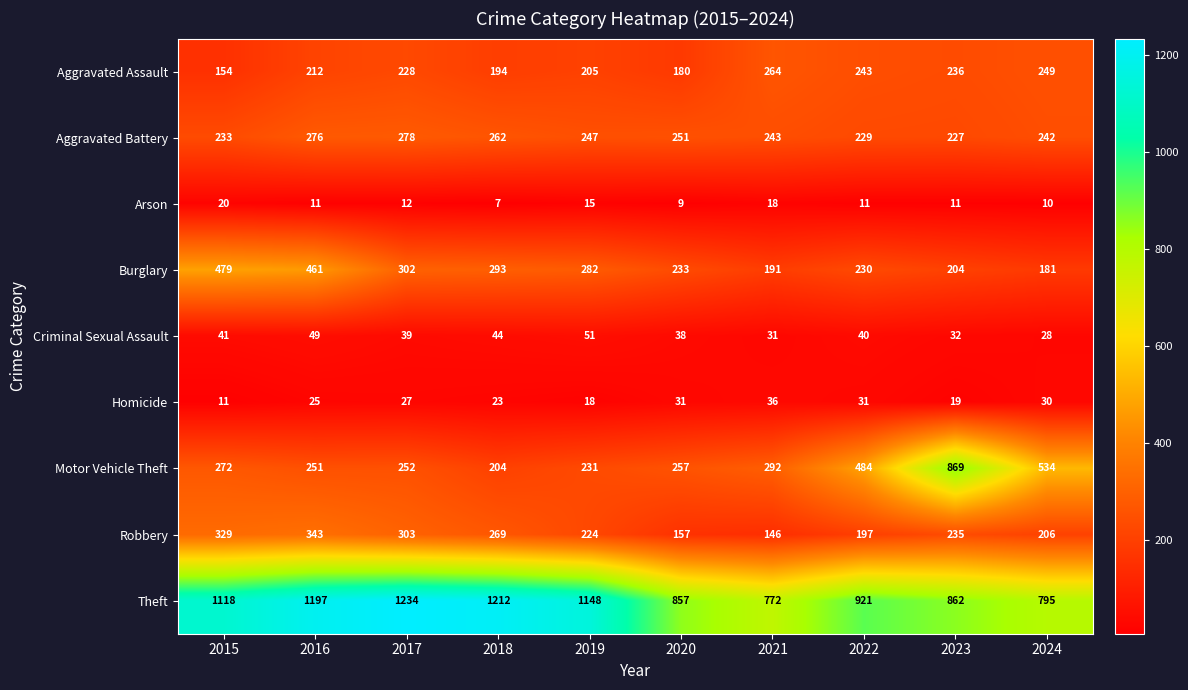

Read the Homicide value at 2019, to the nearest 5.

20